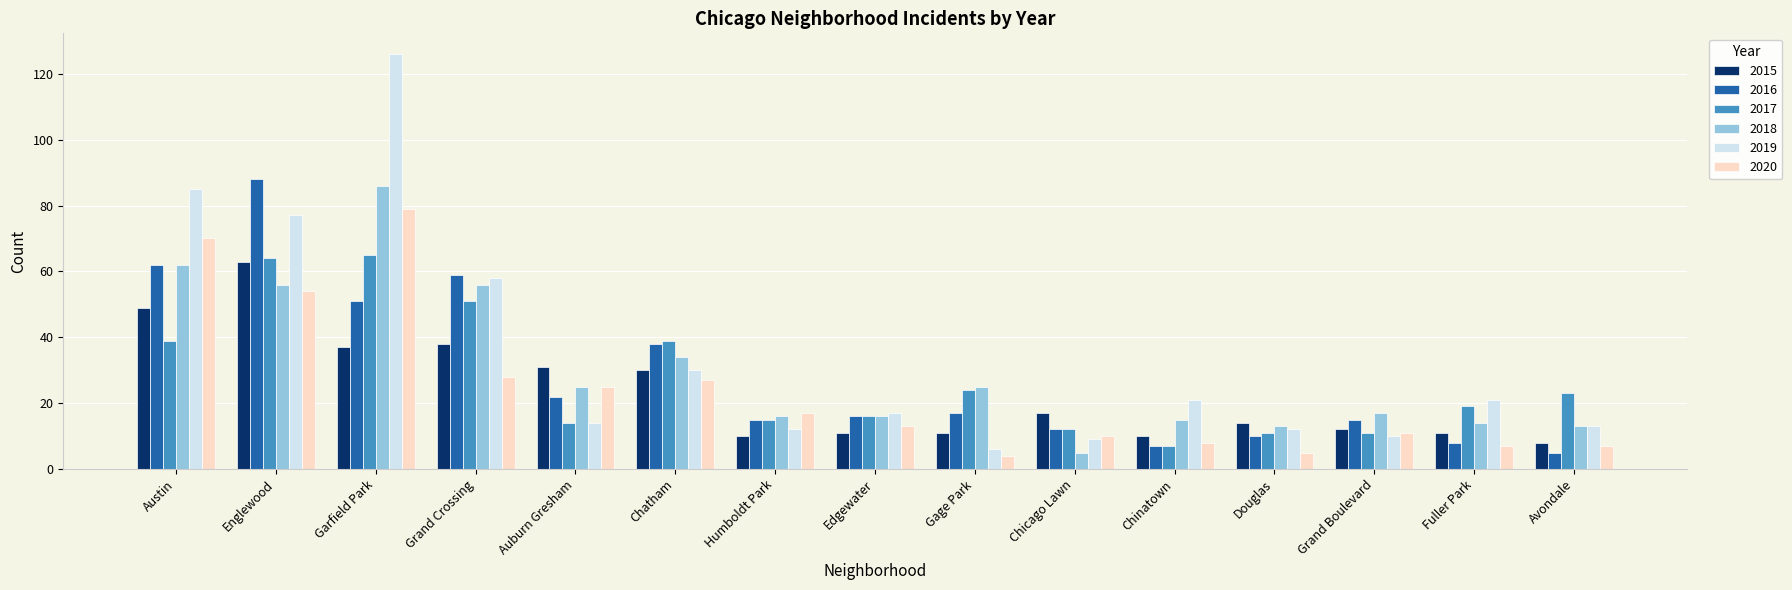

Reading right to left, extract all data points from this chart.

2015: Avondale=8	Fuller Park=11	Grand Boulevard=12	Douglas=14	Chinatown=10	Chicago Lawn=17	Gage Park=11	Edgewater=11	Humboldt Park=10	Chatham=30	Auburn Gresham=31	Grand Crossing=38	Garfield Park=37	Englewood=63	Austin=49
2016: Avondale=5	Fuller Park=8	Grand Boulevard=15	Douglas=10	Chinatown=7	Chicago Lawn=12	Gage Park=17	Edgewater=16	Humboldt Park=15	Chatham=38	Auburn Gresham=22	Grand Crossing=59	Garfield Park=51	Englewood=88	Austin=62
2017: Avondale=23	Fuller Park=19	Grand Boulevard=11	Douglas=11	Chinatown=7	Chicago Lawn=12	Gage Park=24	Edgewater=16	Humboldt Park=15	Chatham=39	Auburn Gresham=14	Grand Crossing=51	Garfield Park=65	Englewood=64	Austin=39
2018: Avondale=13	Fuller Park=14	Grand Boulevard=17	Douglas=13	Chinatown=15	Chicago Lawn=5	Gage Park=25	Edgewater=16	Humboldt Park=16	Chatham=34	Auburn Gresham=25	Grand Crossing=56	Garfield Park=86	Englewood=56	Austin=62
2019: Avondale=13	Fuller Park=21	Grand Boulevard=10	Douglas=12	Chinatown=21	Chicago Lawn=9	Gage Park=6	Edgewater=17	Humboldt Park=12	Chatham=30	Auburn Gresham=14	Grand Crossing=58	Garfield Park=126	Englewood=77	Austin=85
2020: Avondale=7	Fuller Park=7	Grand Boulevard=11	Douglas=5	Chinatown=8	Chicago Lawn=10	Gage Park=4	Edgewater=13	Humboldt Park=17	Chatham=27	Auburn Gresham=25	Grand Crossing=28	Garfield Park=79	Englewood=54	Austin=70